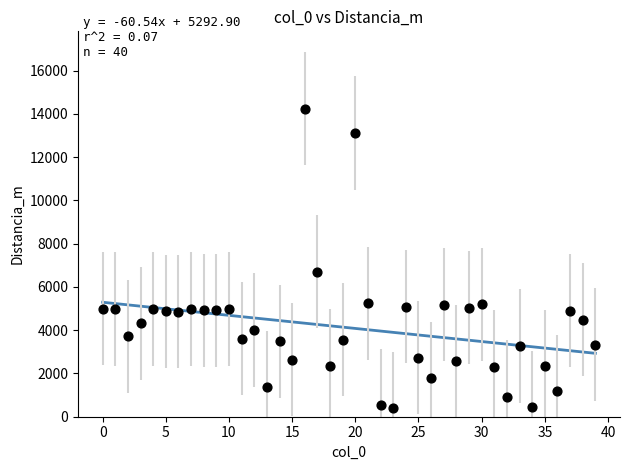

What Y value in the scatter plot is closest to 7317?

6700.7